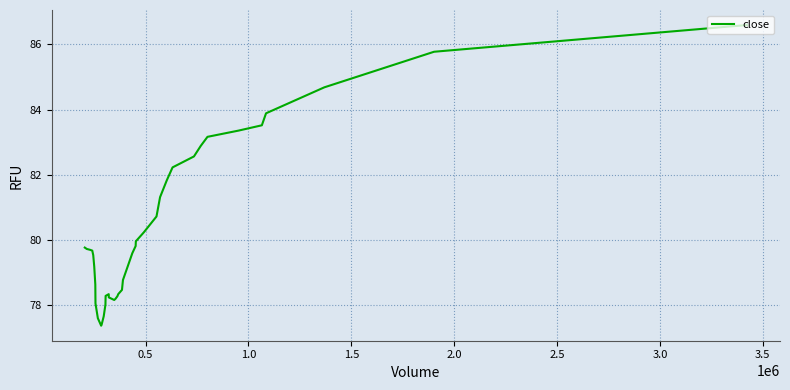

What is the difference between the maximum and minimum values?

9.2